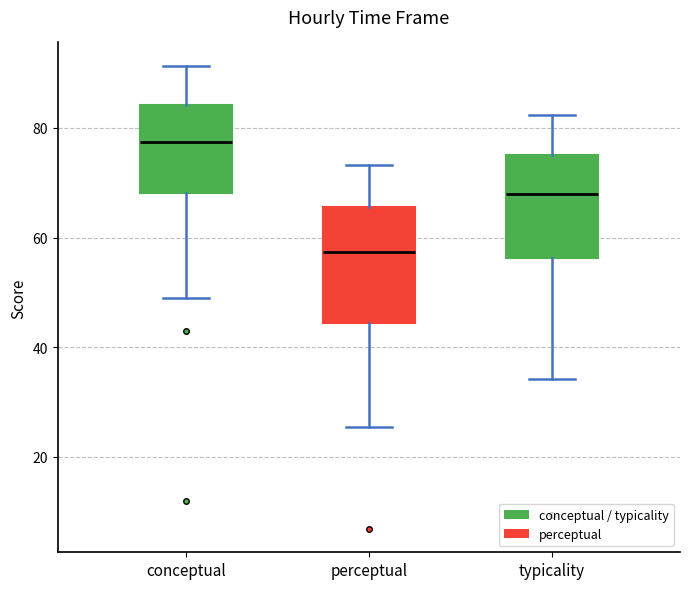

Where is the lower edge of the box for conceptual on the y-axis? The values are not printed on the chart, so give them approximately, as read against the axis.

68